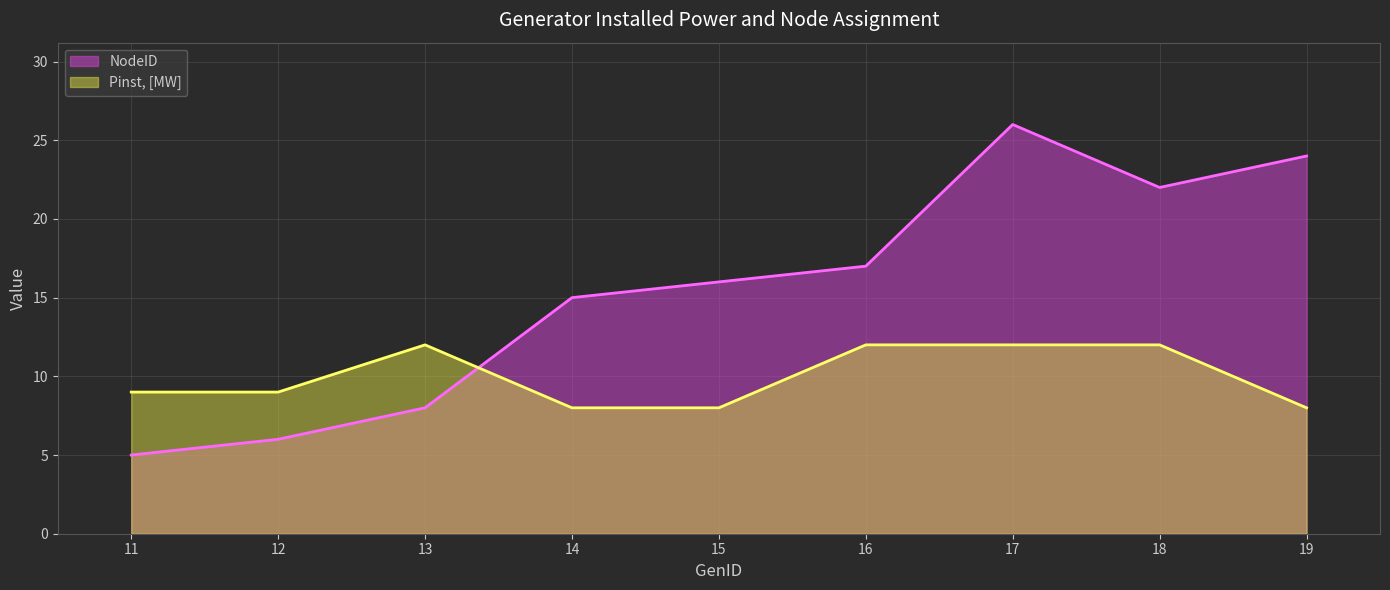

Reading left to right, list all the values displayed in this chart.

NodeID: 5	6	8	15	16	17	26	22	24
Pinst, [MW]: 9	9	12	8	8	12	12	12	8